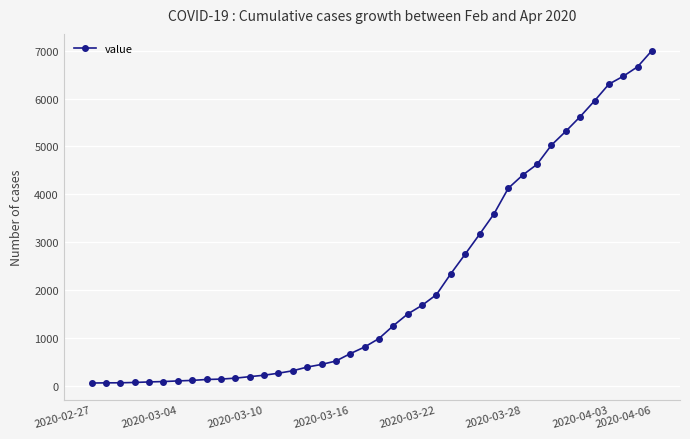

Does the chart have visible grid lines?

Yes